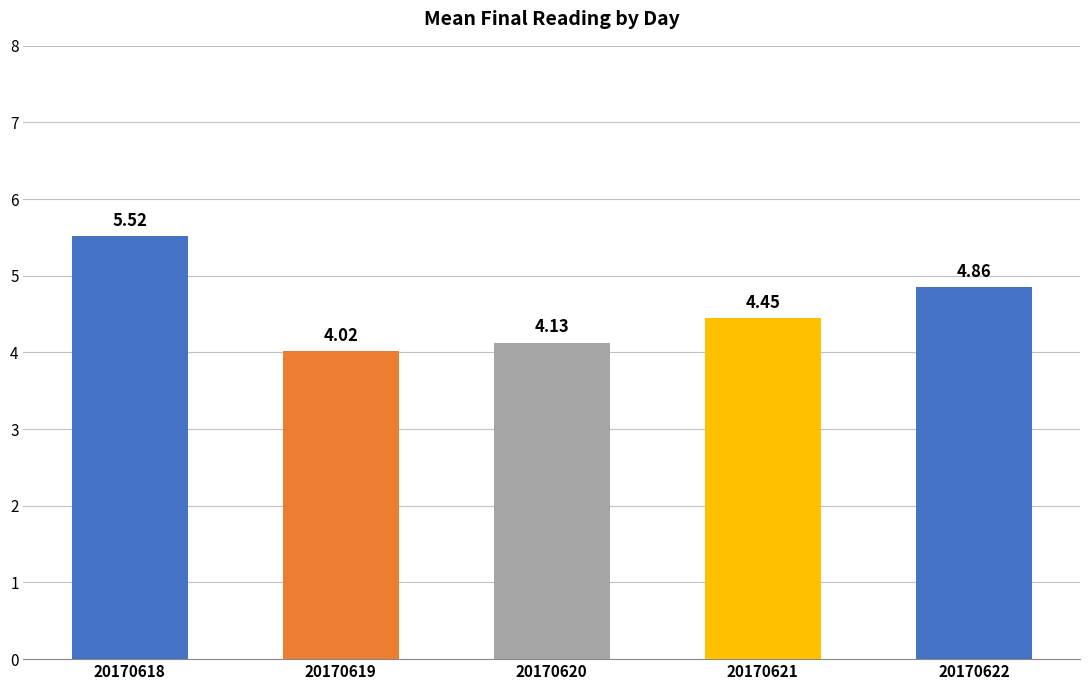

List the labels in order of value, smallest first.

20170619, 20170620, 20170621, 20170622, 20170618